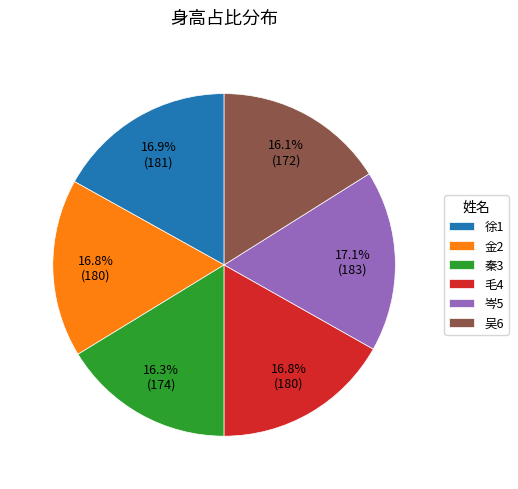

How many slices are in this pie chart?

6